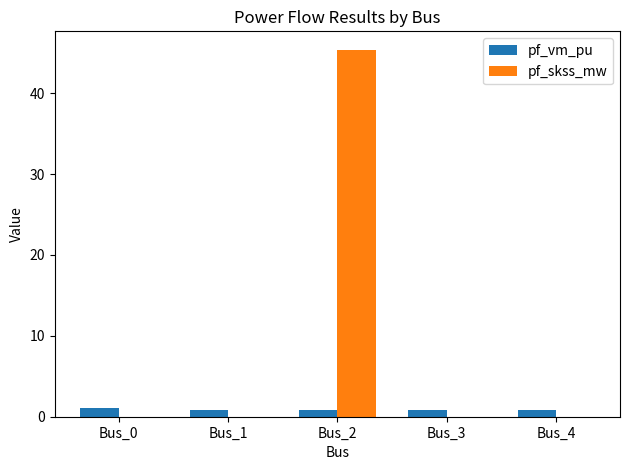

What is the sum of all pf_vm_pu values?

4.4